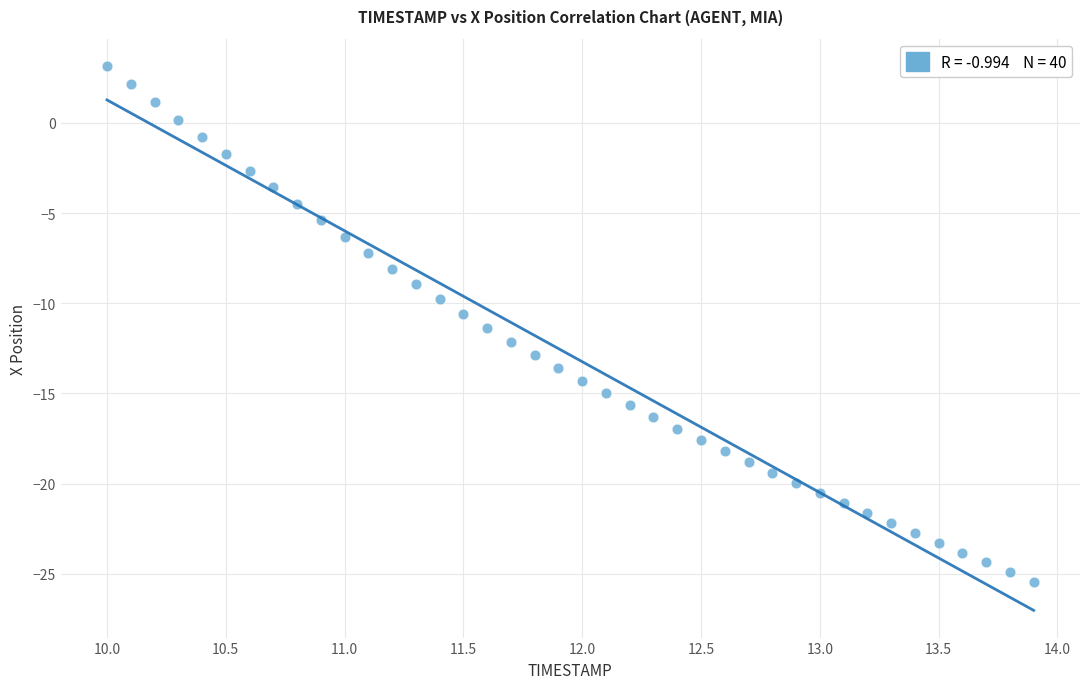

What is the range of X values (max minus min)?

3.9